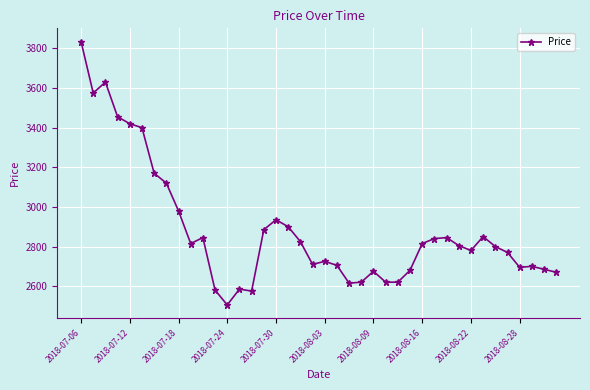

True or false: there are more than 0 points higher than both neighbors.

True